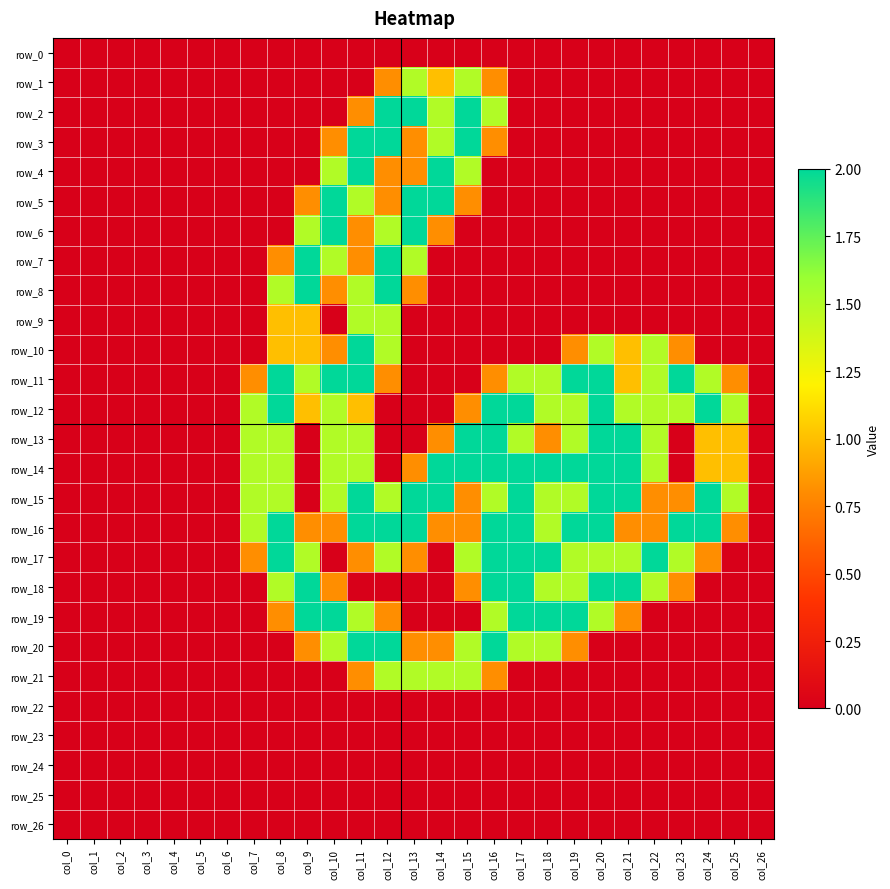

What is the difference between the highest and lowest values at col_25?

1.5